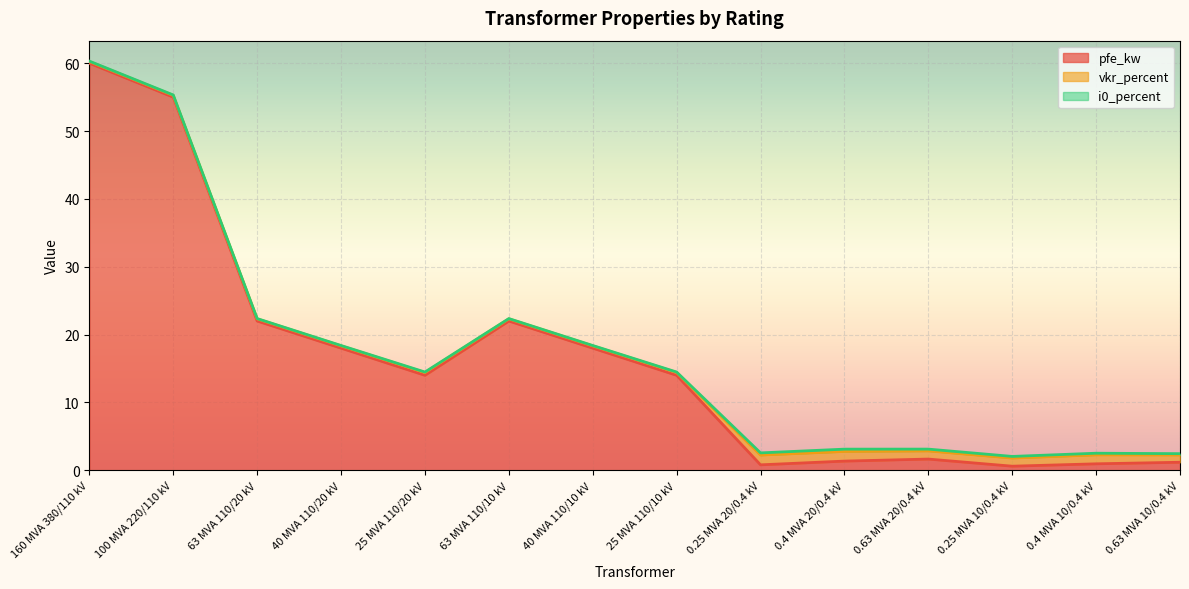

Is it true that vkr_percent equals 0.3 at 63 MVA 110/10 kV?

True